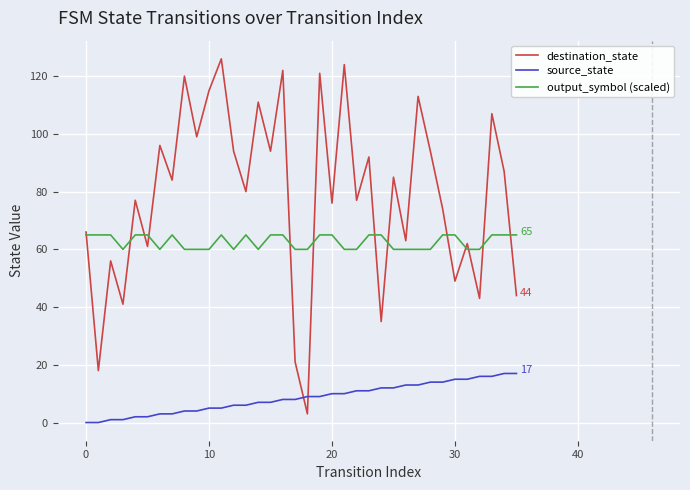

What is the difference between the maximum and second lowest values in the output_symbol (scaled) series?

5